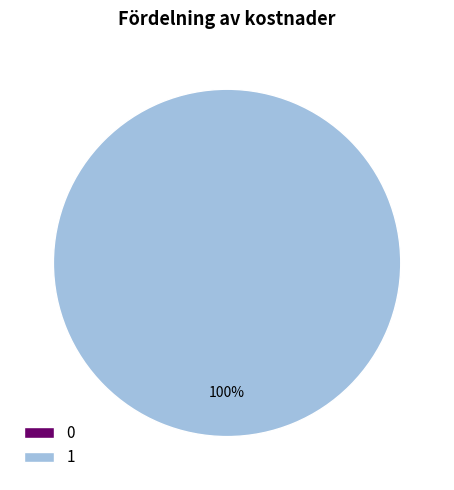

True or false: 0 accounts for 1% of the total.

False